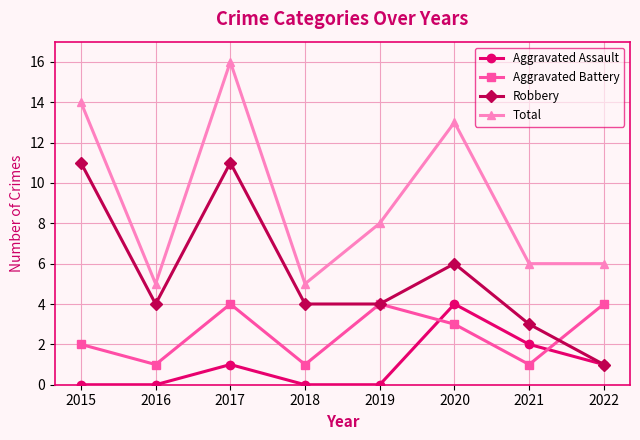

Count the number of data series in this chart.

4